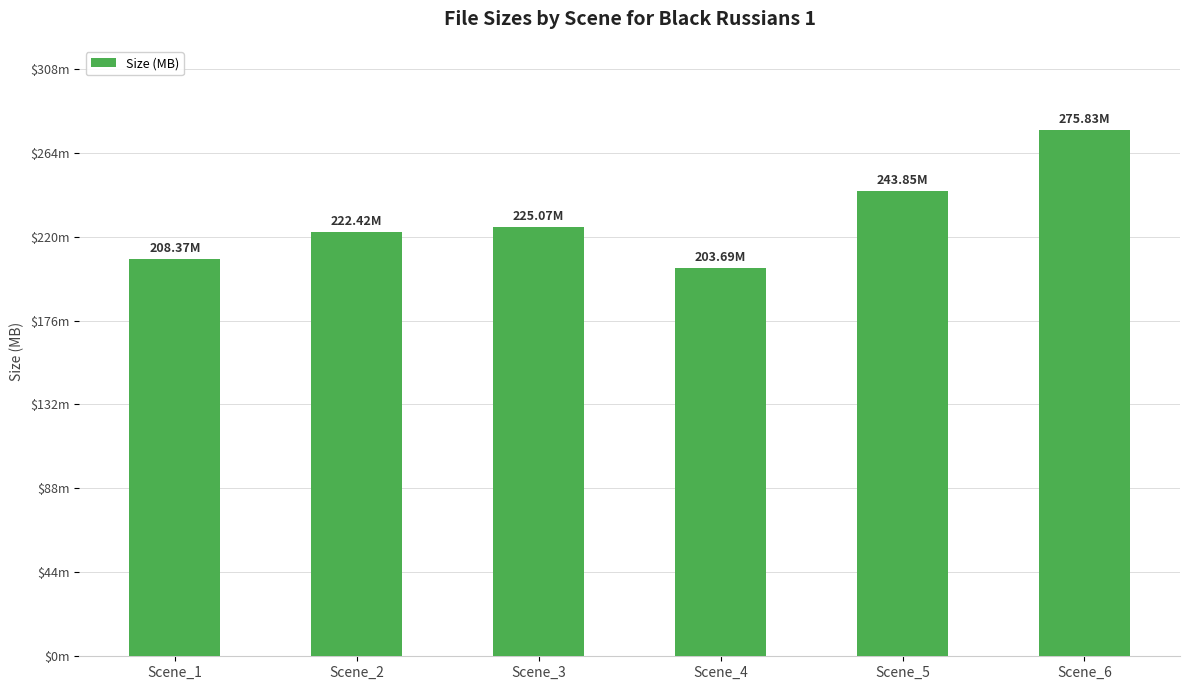

What is the difference between the maximum and second lowest values?

67.5